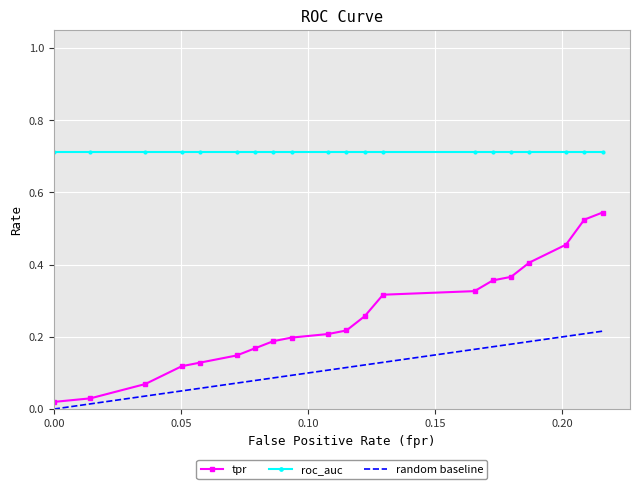

Count the number of data series in this chart.

3